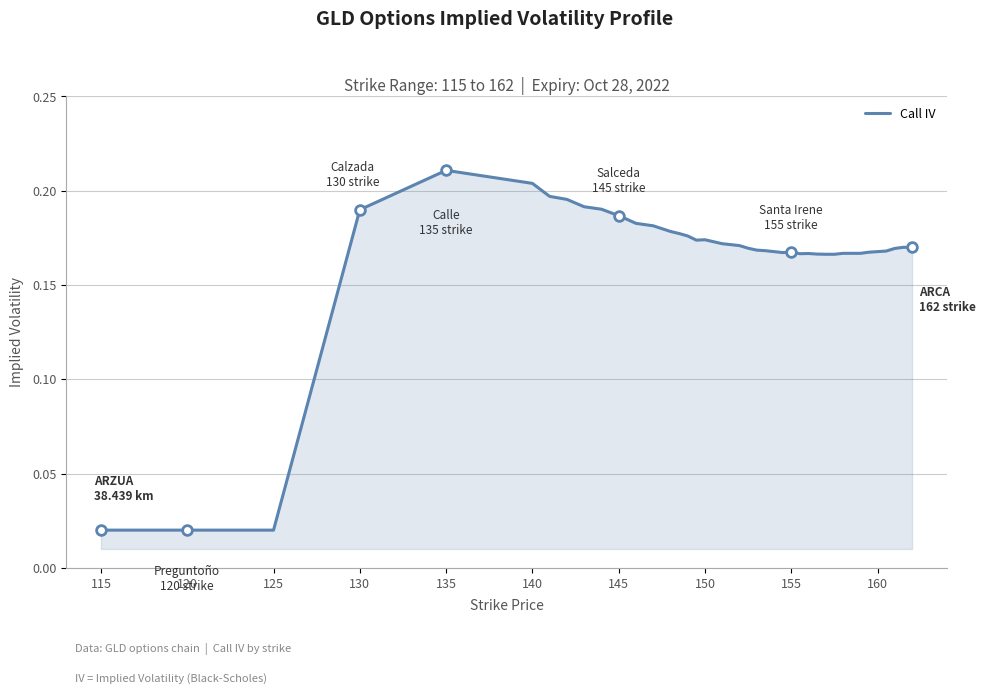

How many lines are shown in the chart?

1